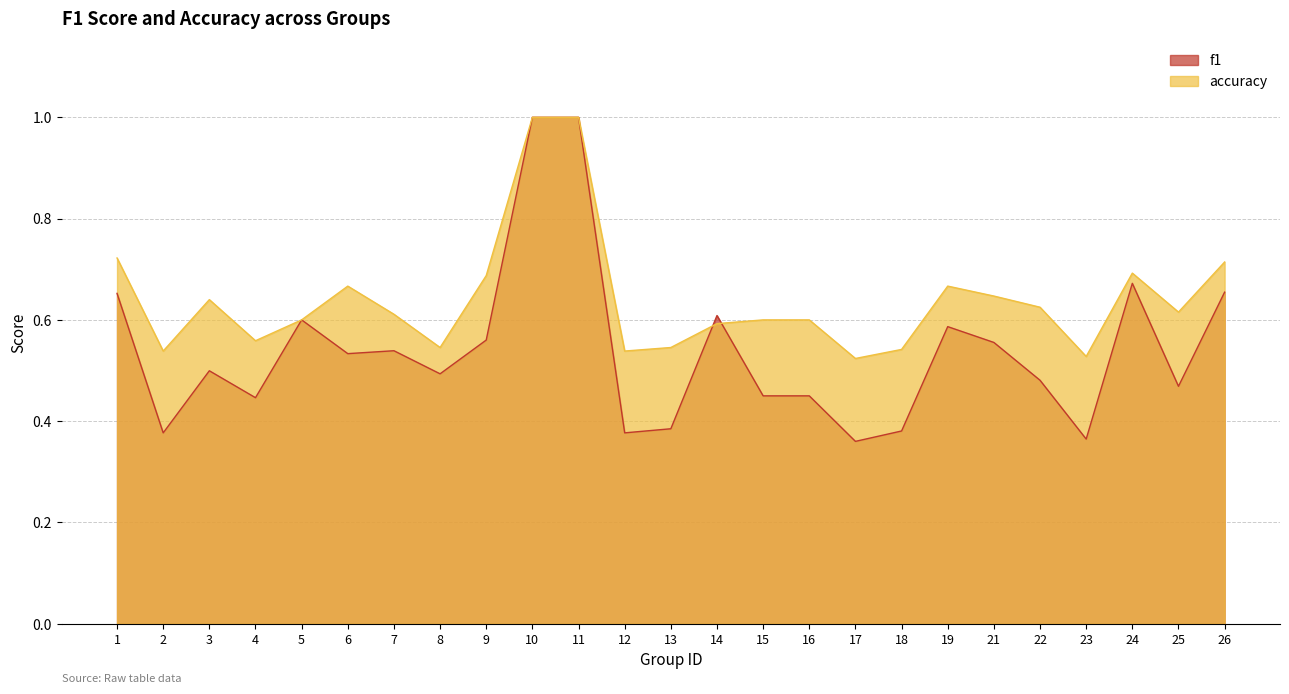

Rank the series by their average value, from highest to lowest.

accuracy, f1